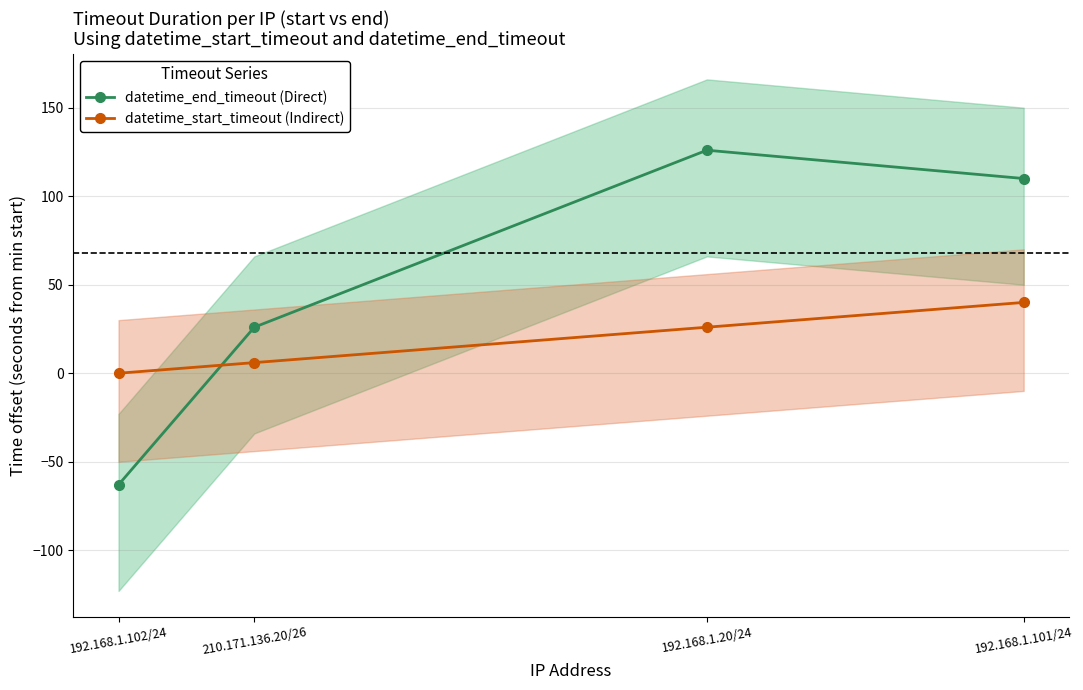

Reading right to left, extract all data points from this chart.

datetime_end_timeout (Direct): 110	126	26	-63
datetime_start_timeout (Indirect): 40	26	6	0